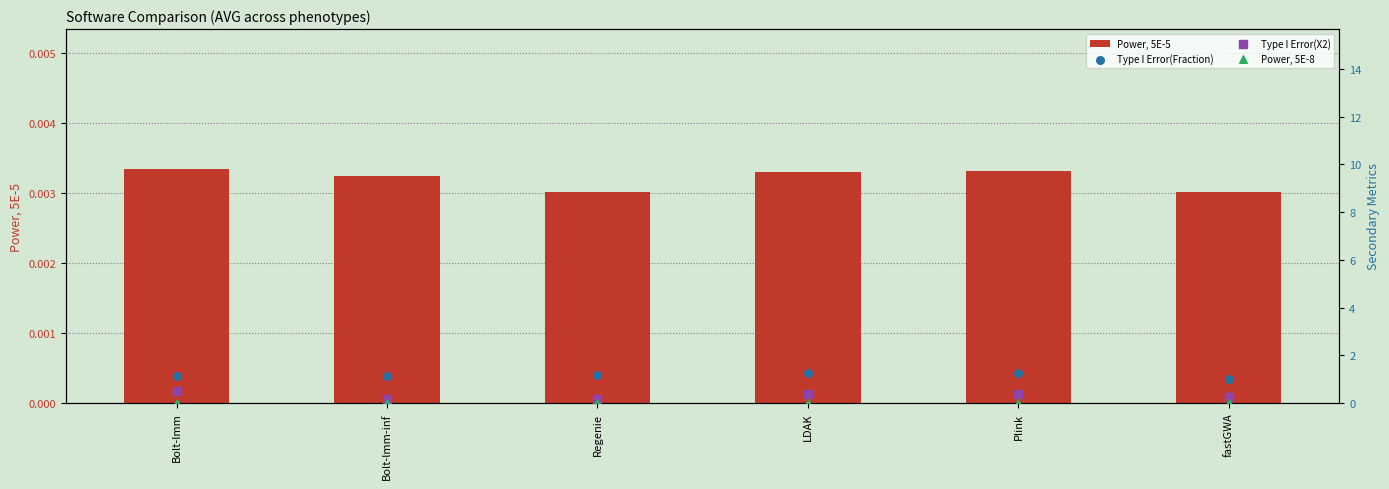

Which series has the largest Y range (max minus min)?

Type I Error(X2)